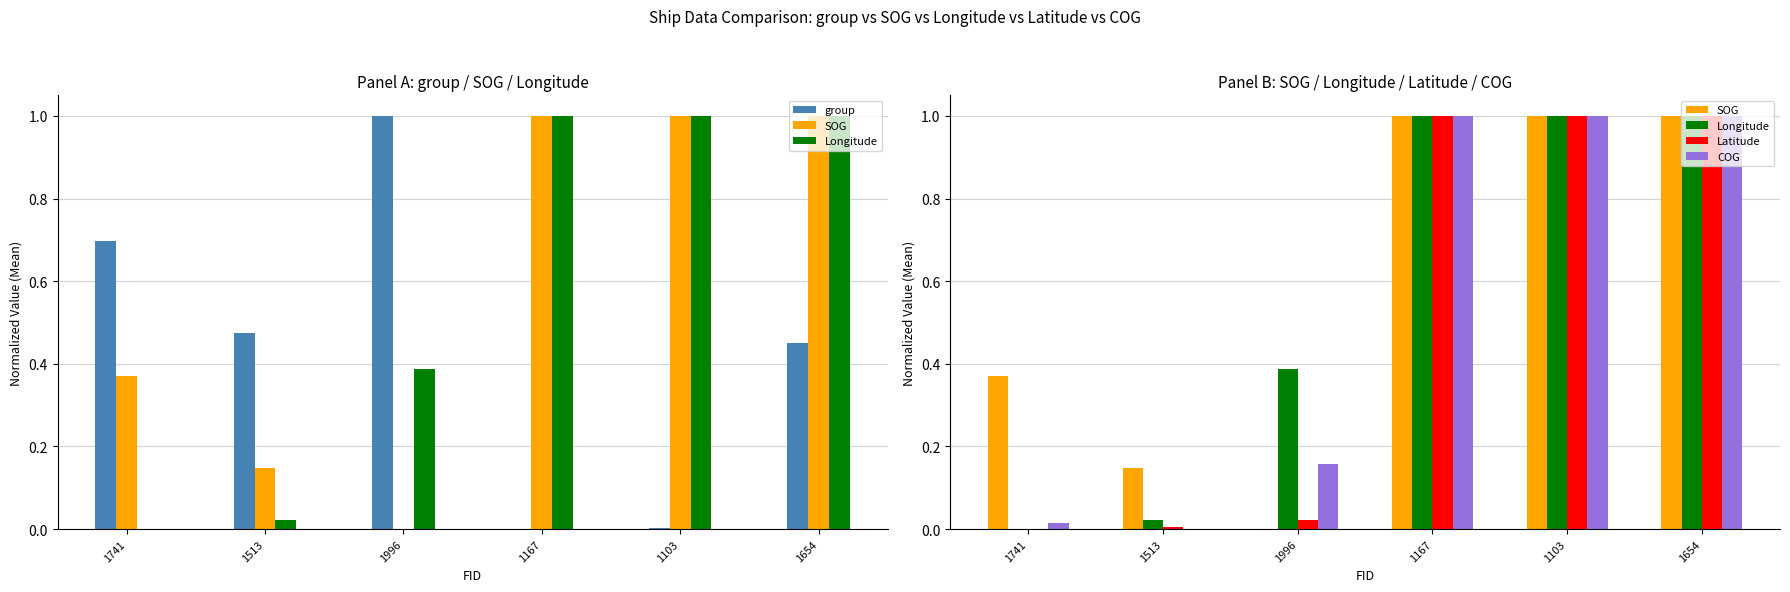

What is the value of the Latitude bar at the 6th from the left?

1.0